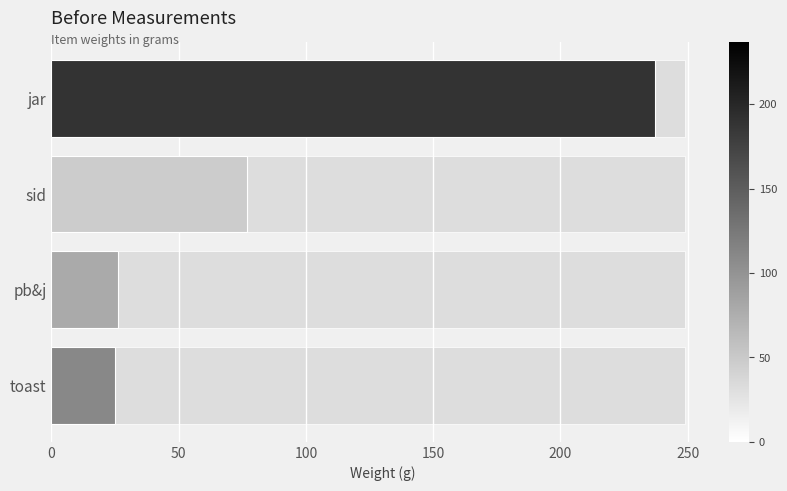

What is the approximate value at pb&j, to the nearest 5?

25